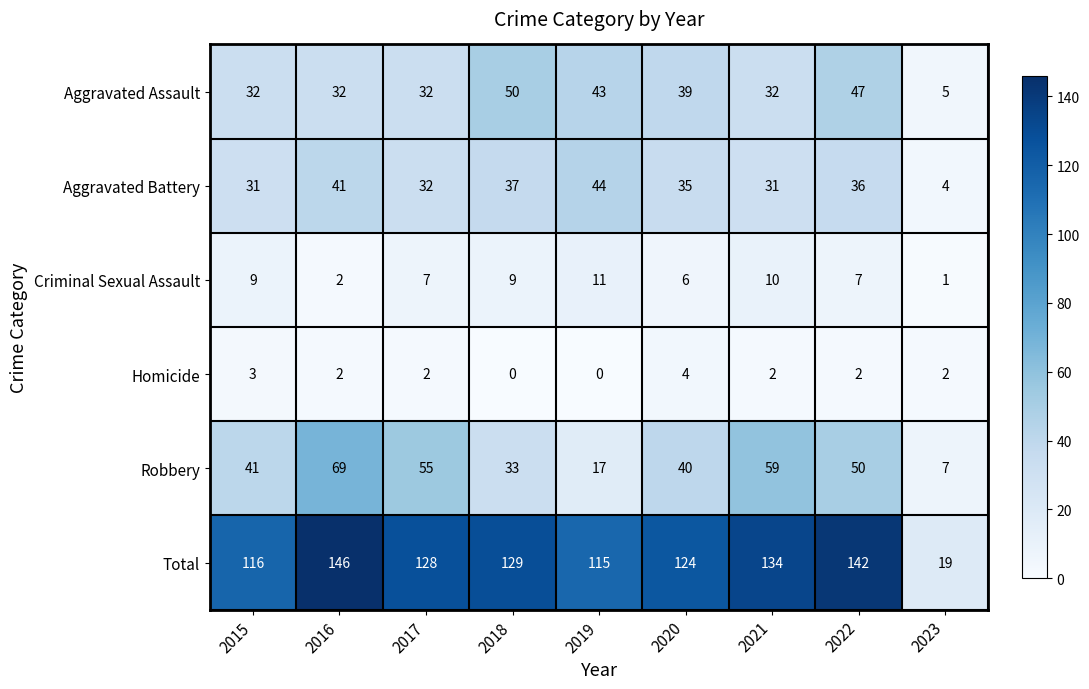

What is the difference between the maximum and minimum values in the Aggravated Battery series?

40